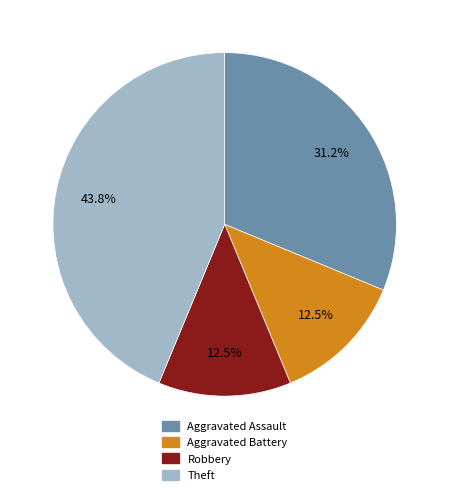

Combined, what portion of the pie is Aggravated Assault and Theft?

75.0%